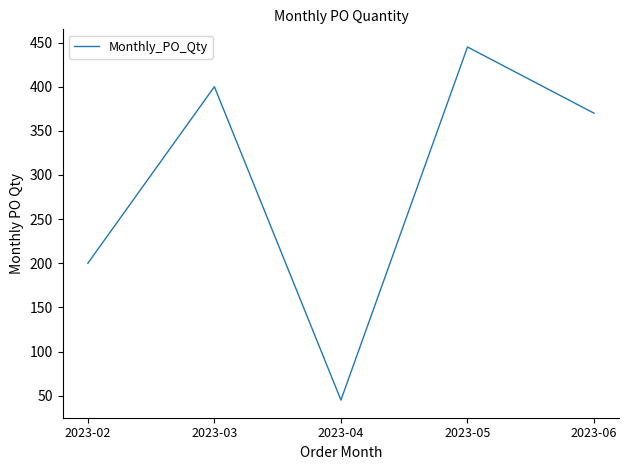

What is the minimum value shown in the chart?

45